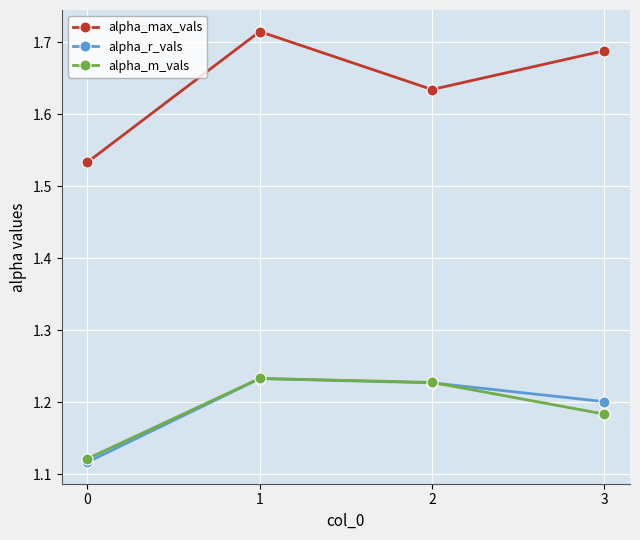

True or false: alpha_r_vals and alpha_max_vals intersect in this chart.

False